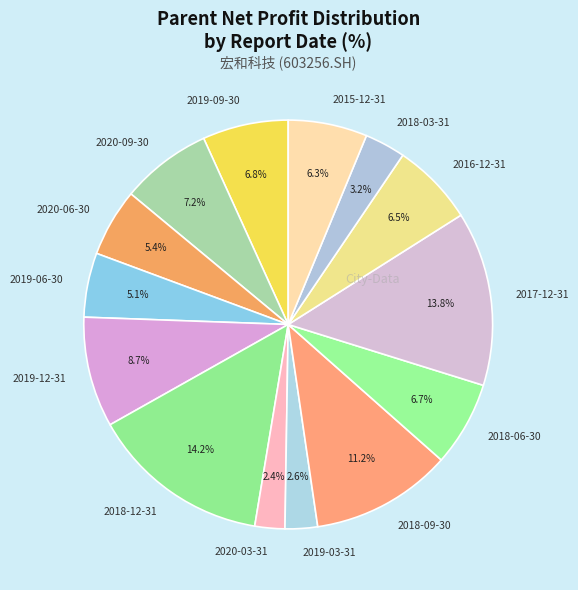

Approximately how many times larger is the value at 2018-09-30 compared to 2020-09-30?

1.6